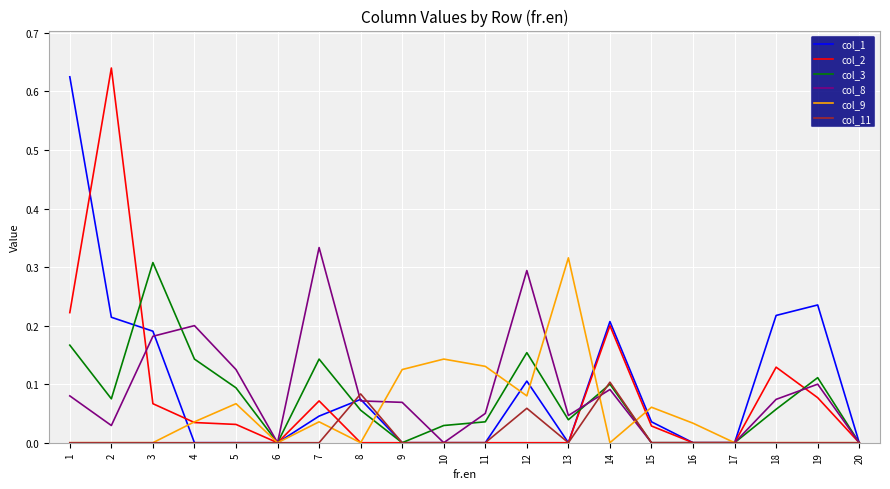

Count the col_11 values in the range 0 to 1.

20